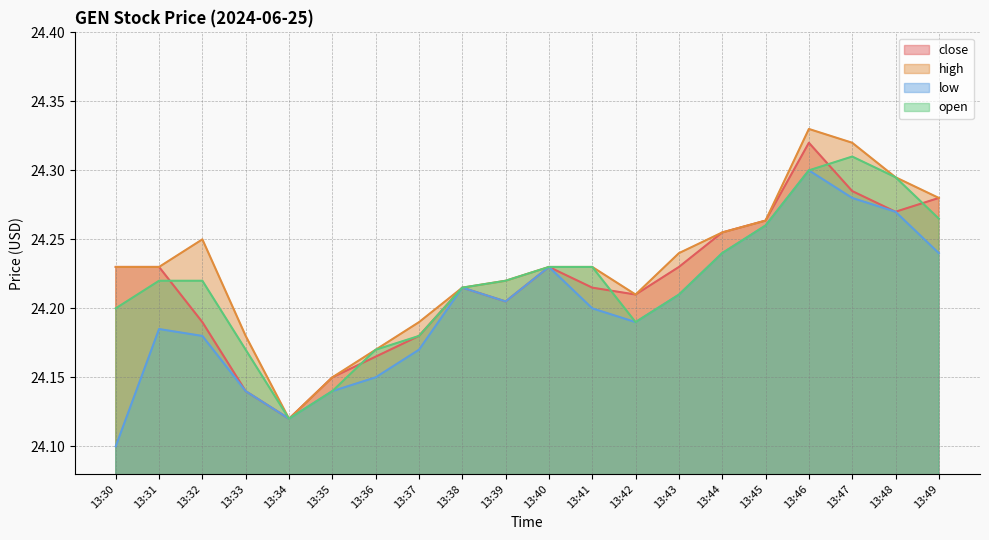

What is the minimum value for high?

24.1